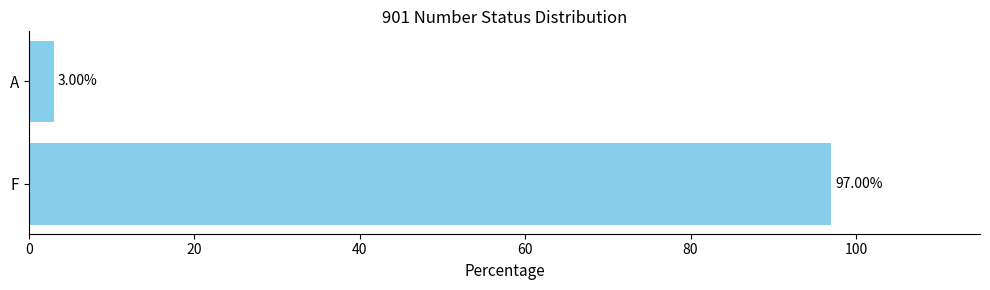

What is the average value?

50